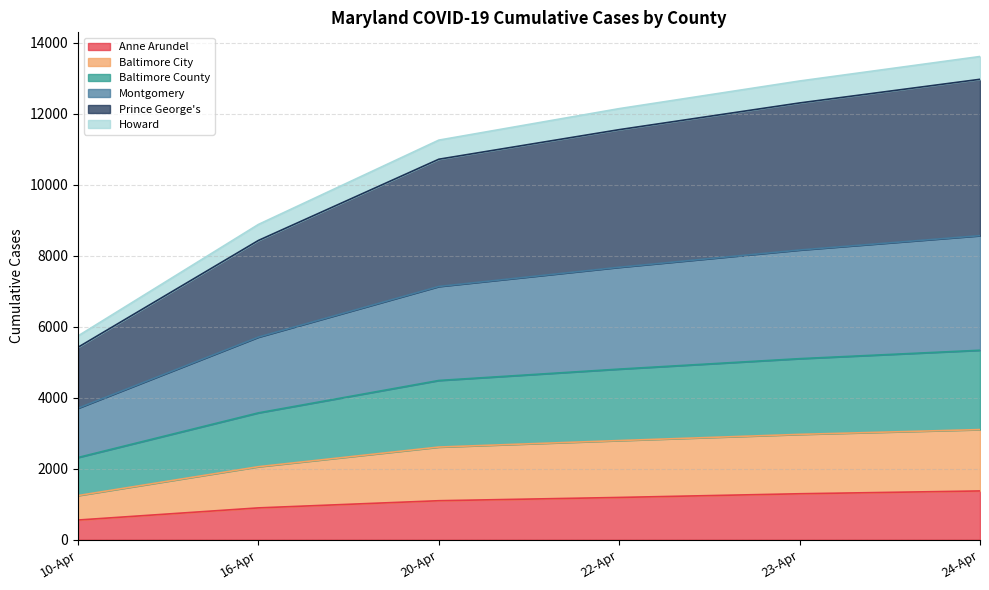

What is the maximum value for Anne Arundel?

1373